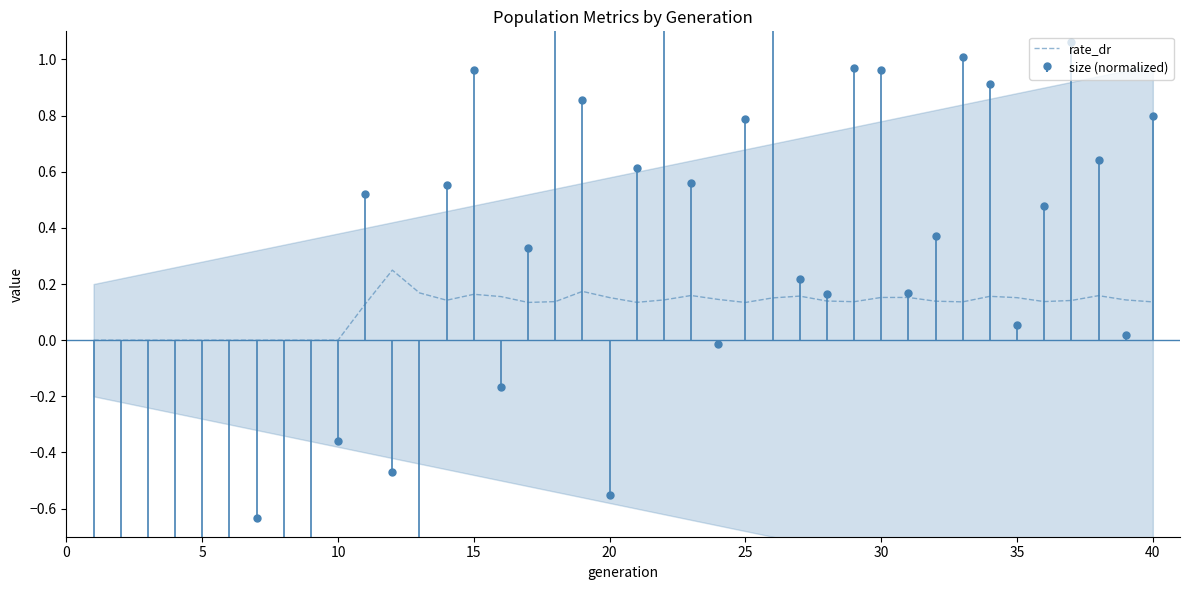

What is the sum of all values?

4.5